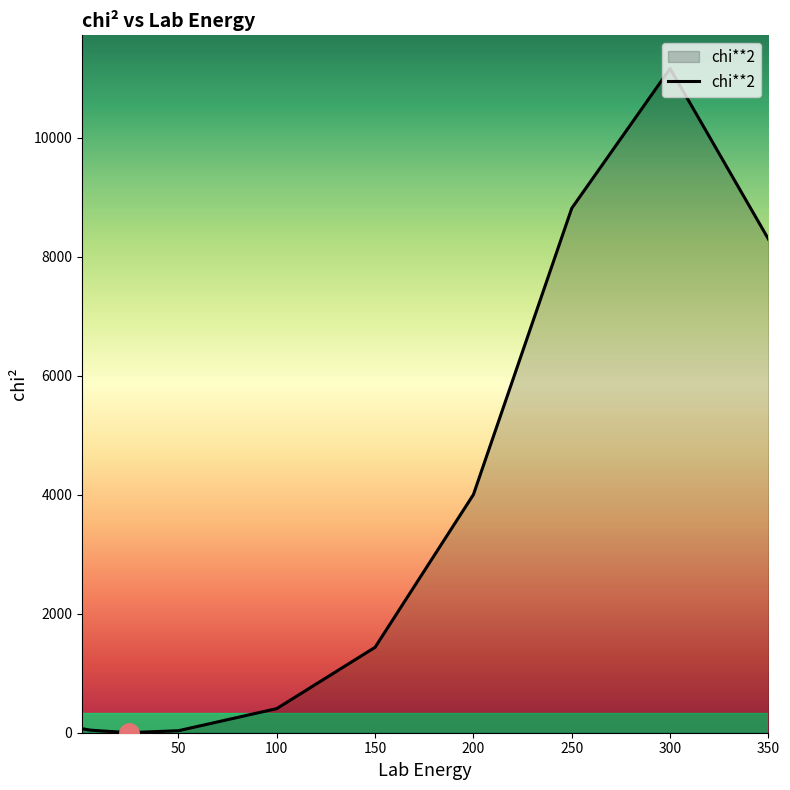

Does the chart have visible grid lines?

No